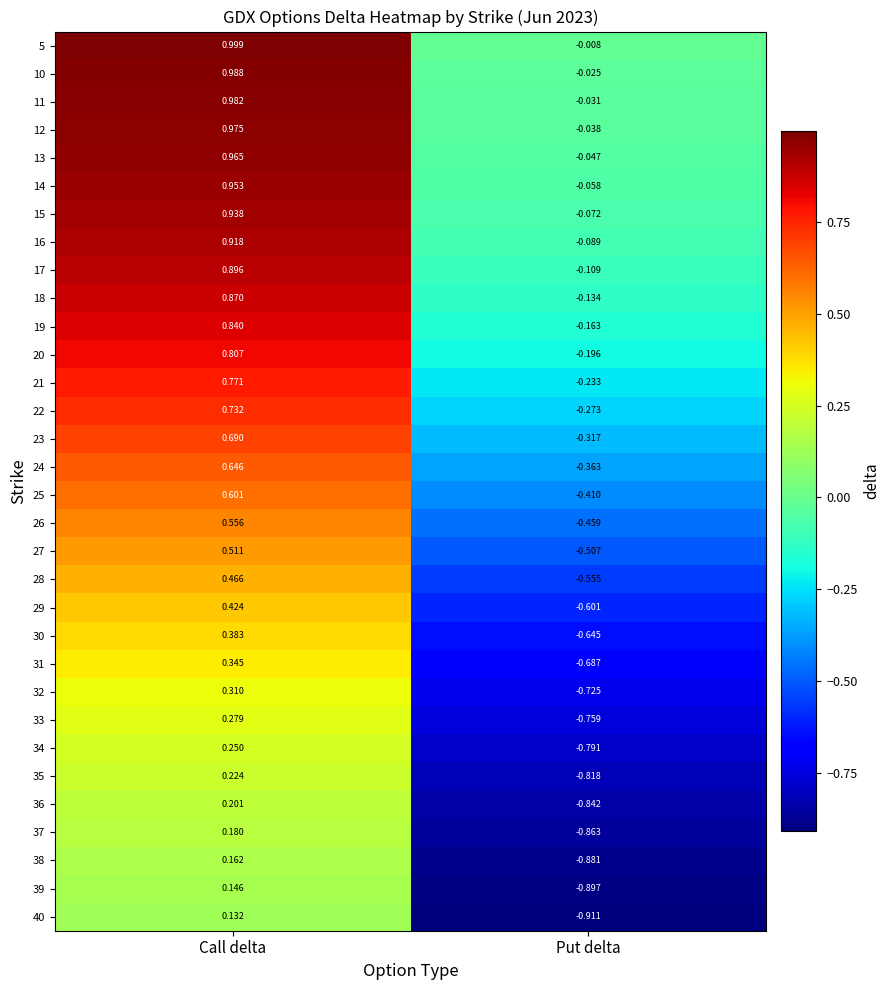

Where does the 36 series first go above 0?

Call delta